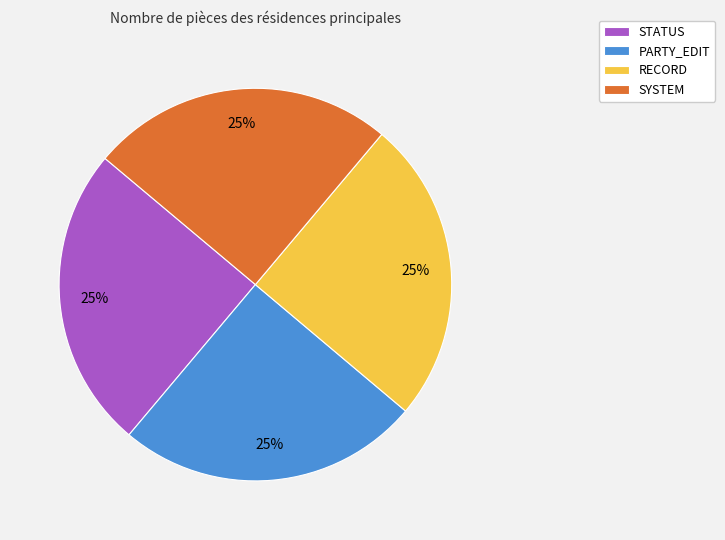

To the nearest percent, what portion does RECORD represent?

25%